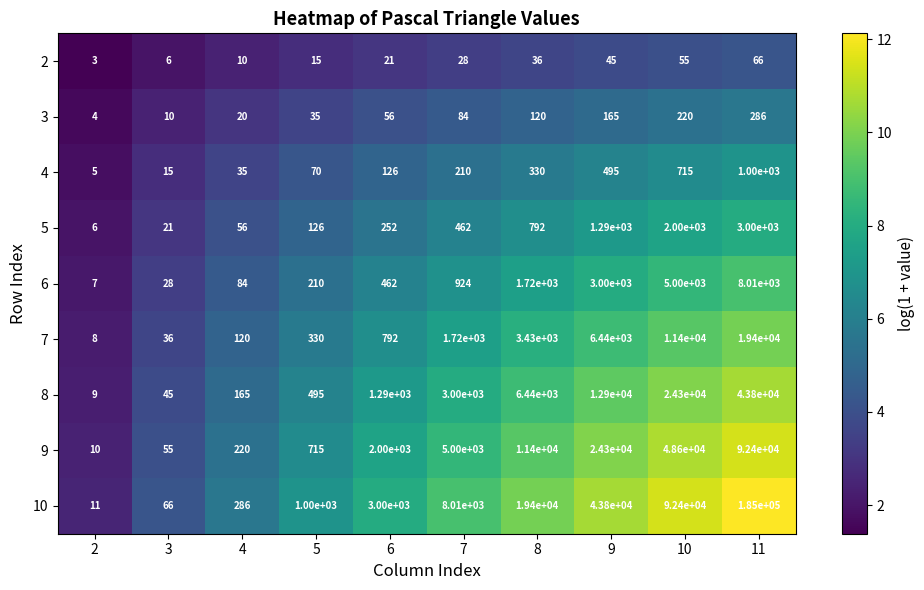

True or false: 2 has a value of 6 at 3.

True